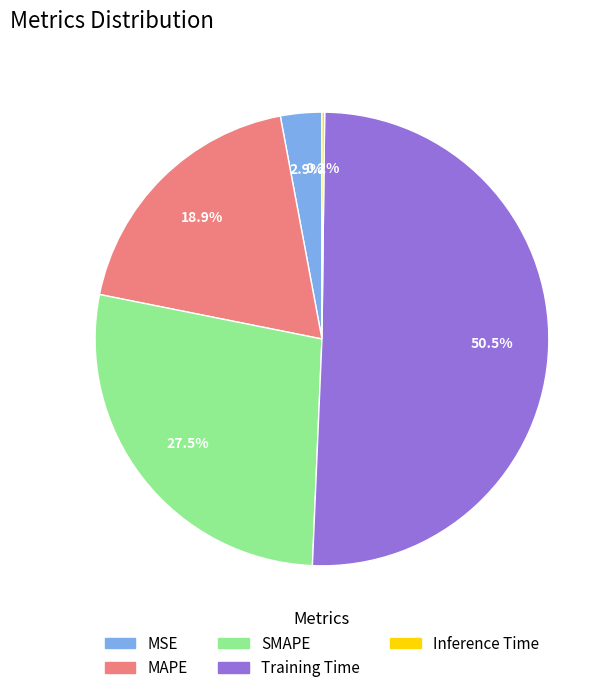

Which category has the biggest portion of the pie?

Training Time